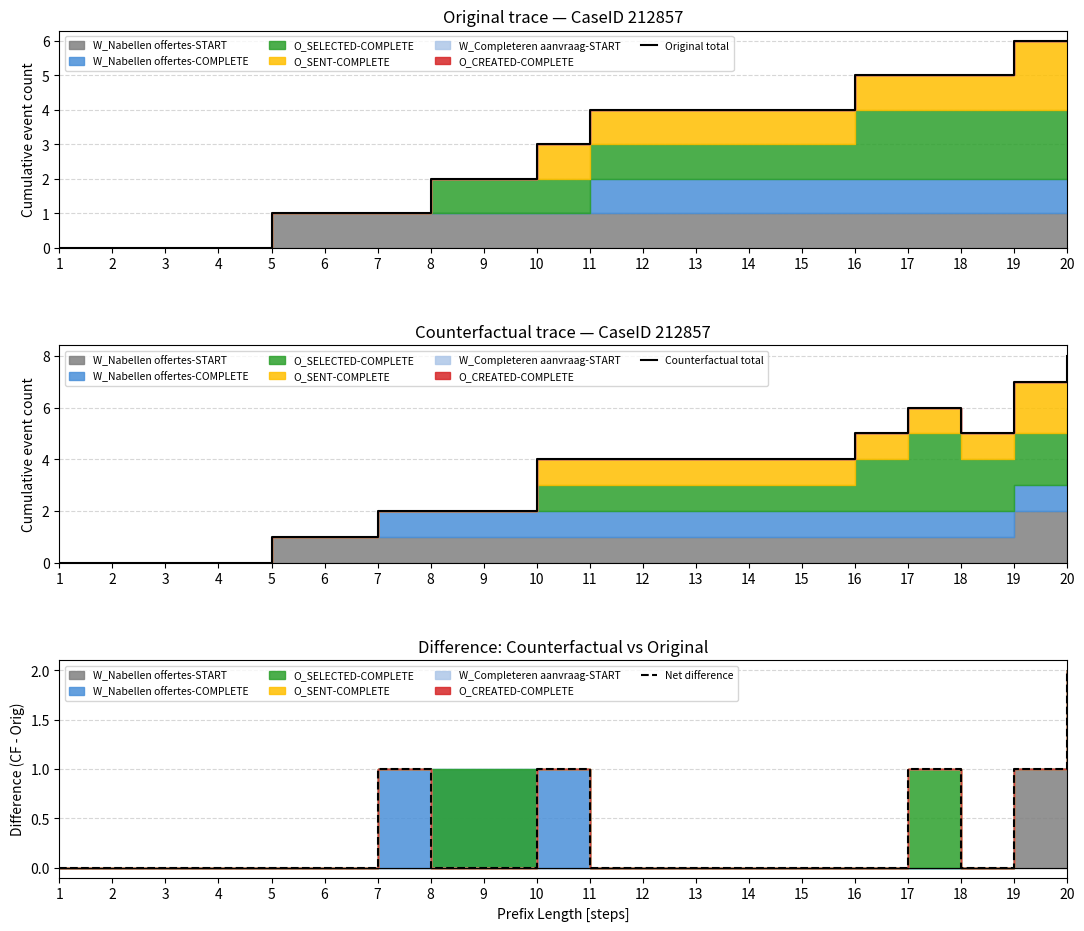

List the labels in order of Original total value, largest first.

19, 20, 16, 17, 18, 11, 12, 13, 14, 15, 10, 8, 9, 5, 6, 7, 1, 2, 3, 4